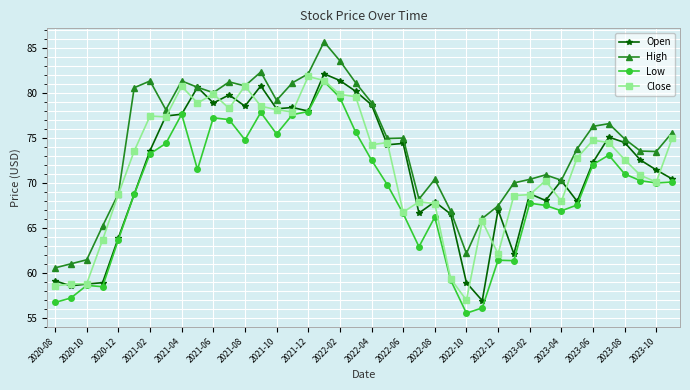

True or false: Low and High cross at least once.

False